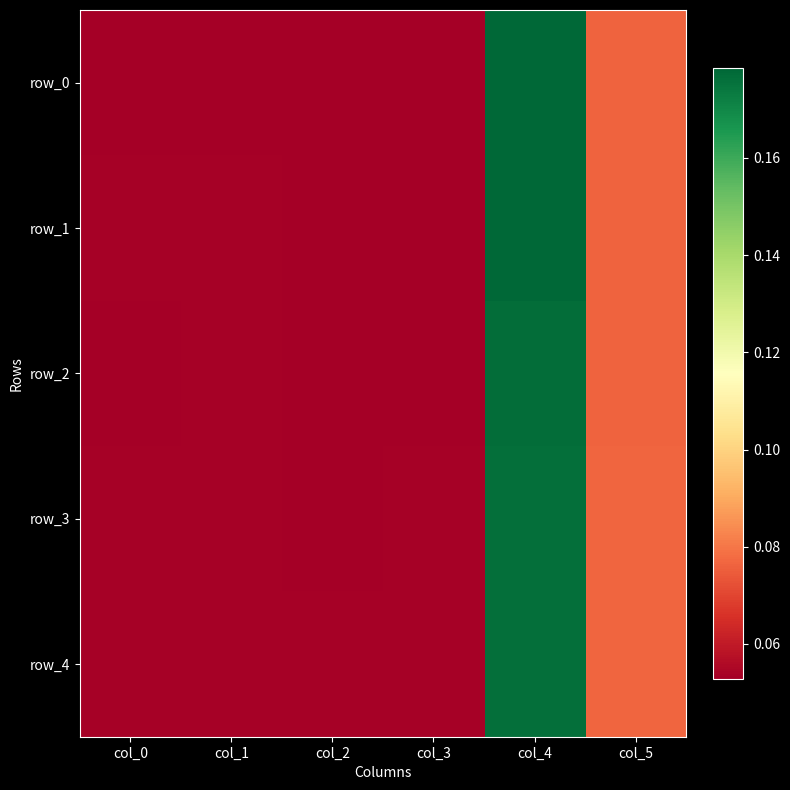

Which series has the largest total across all categories?

row_1